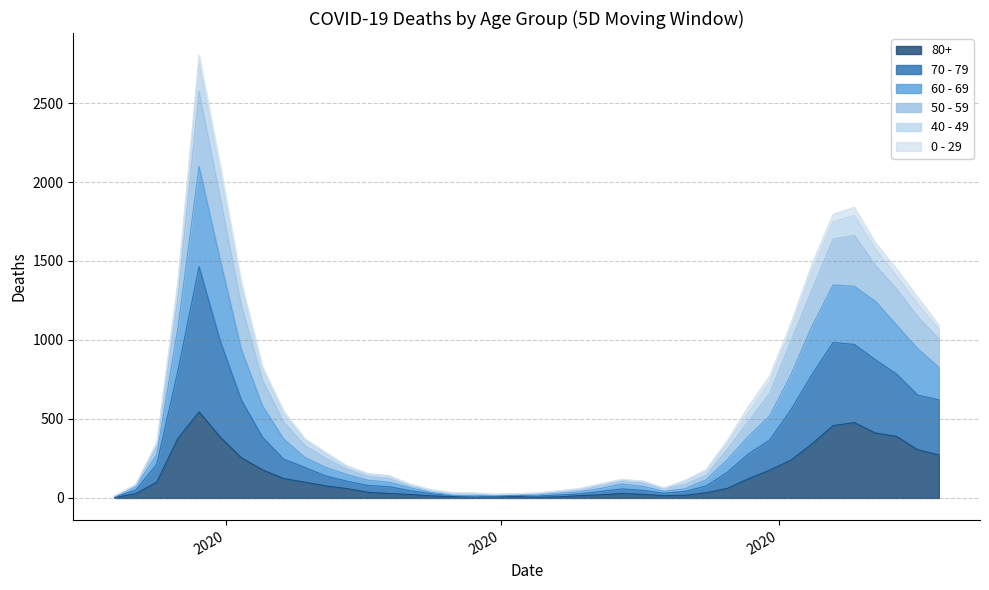

What is the difference between the second highest and minimum values in the 50 - 59 series?

2091